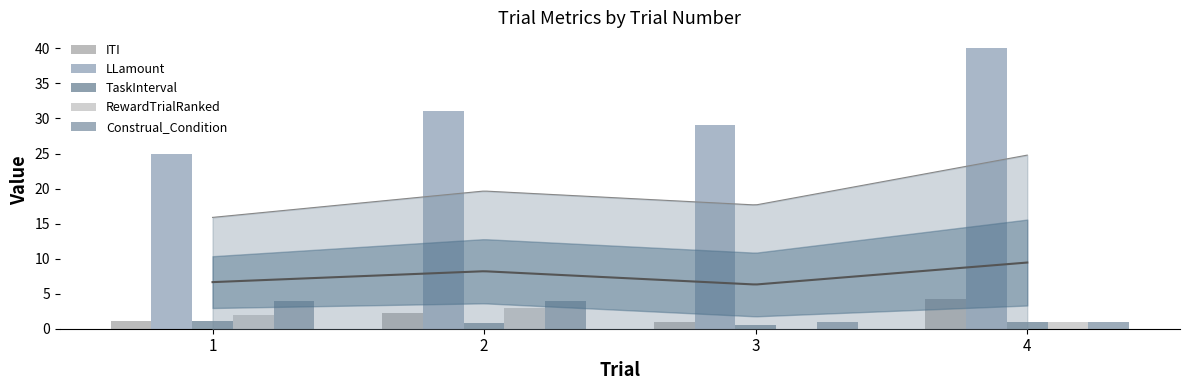

What is the minimum value for Construal_Condition?

1.0